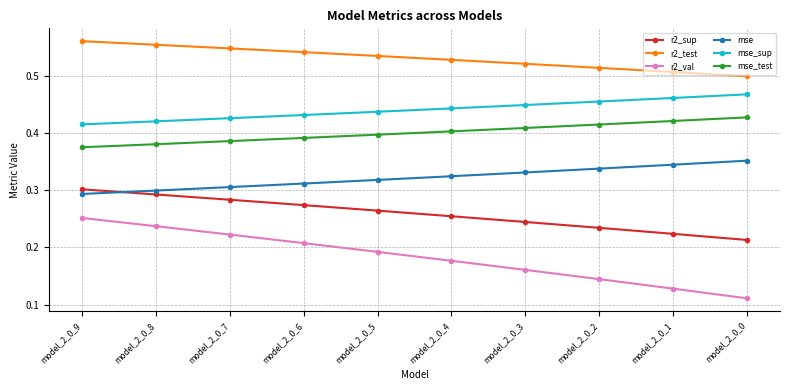

True or false: r2_val and mse_test cross at least once.

False